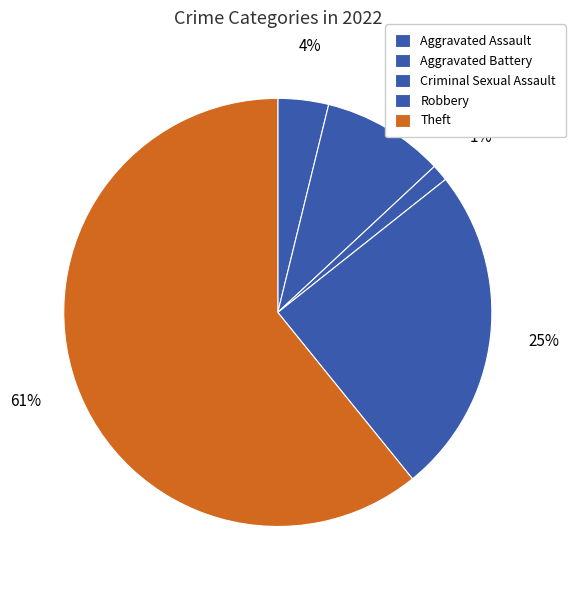

What is the ratio of the value at Aggravated Assault to the value at Aggravated Battery?

0.4